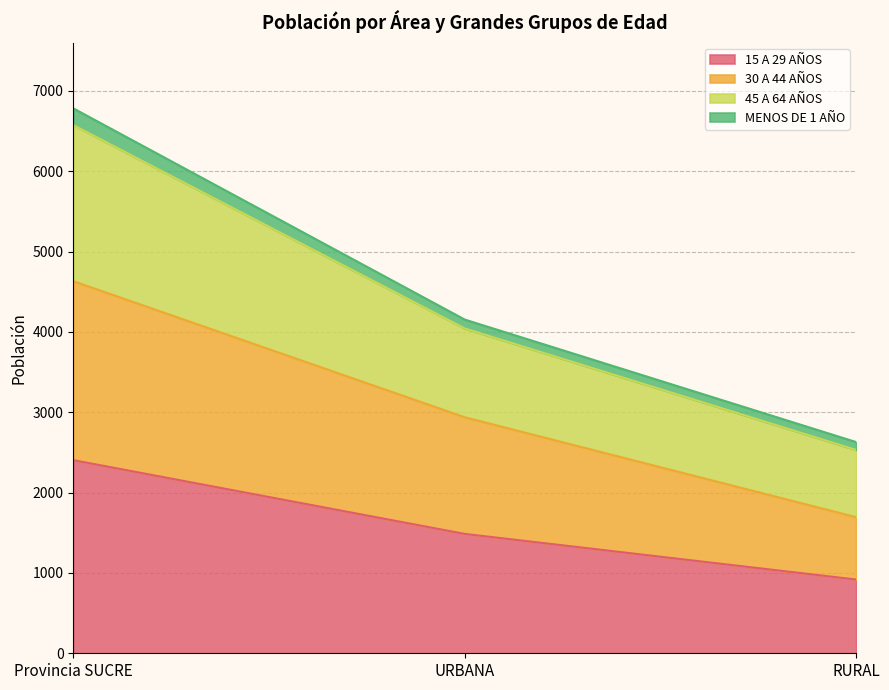

Does the chart display data point markers on the line(s)?

No